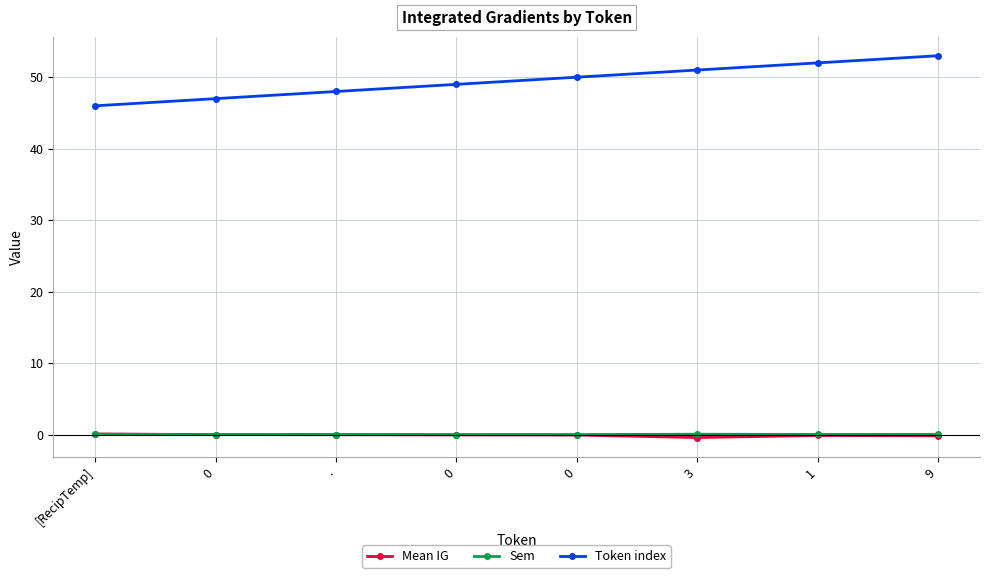

How many series are shown in this chart?

3